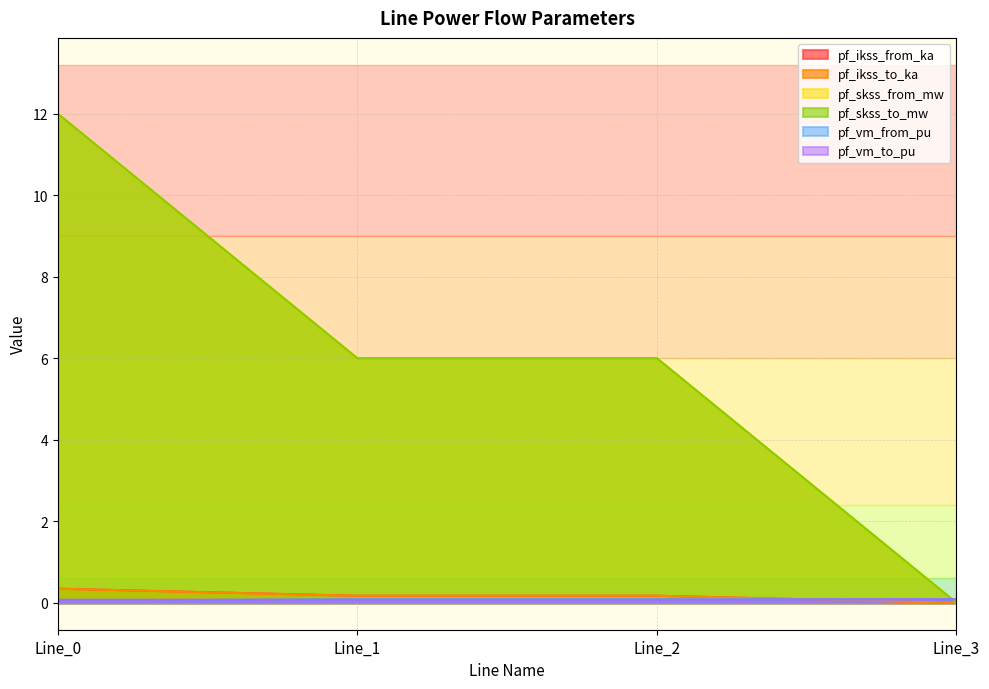

The value of pf_vm_from_pu at Line_3 is 0.0. True or false?

False